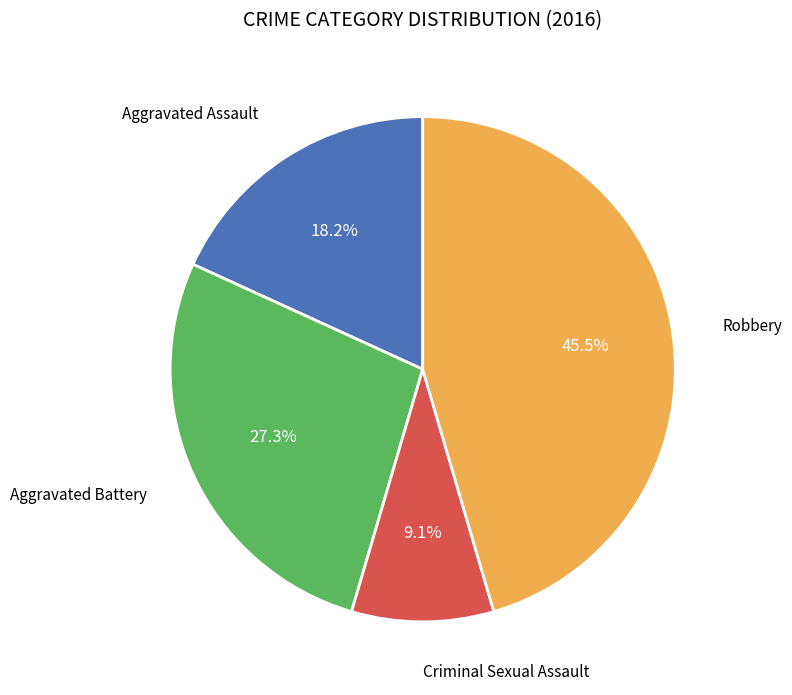

Does any single category account for the majority?

No